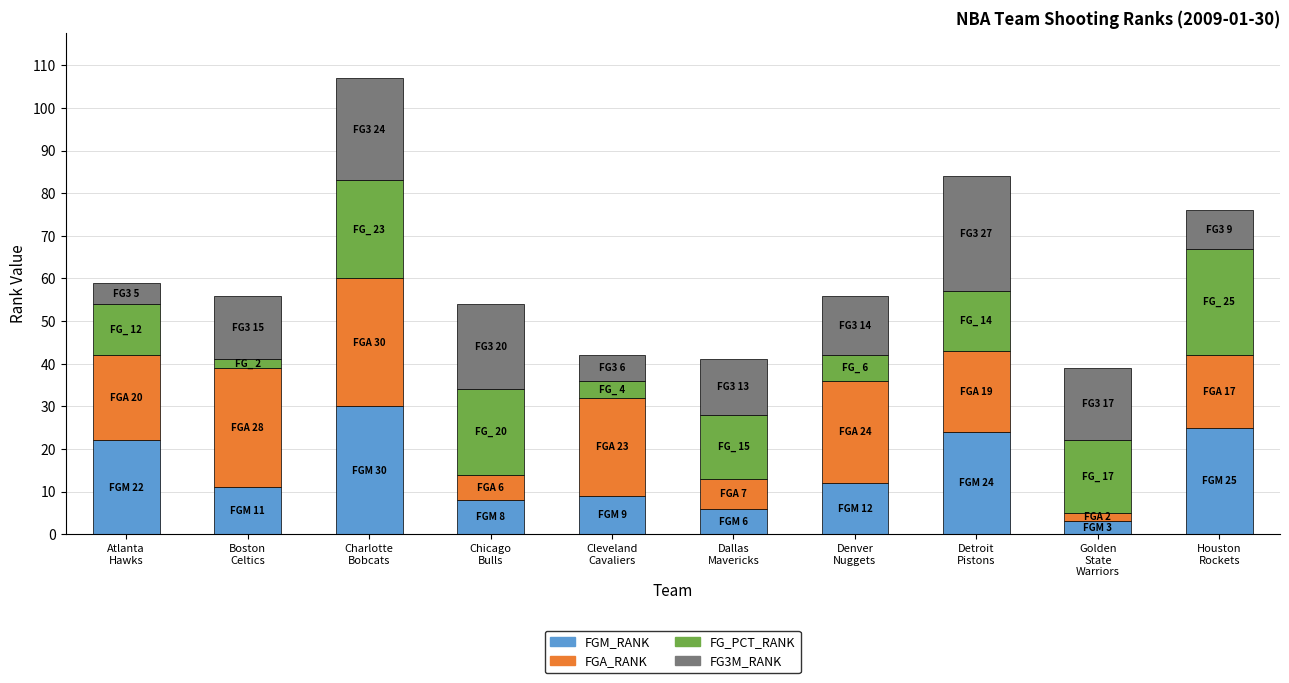

What is the minimum value for FGM_RANK?

3